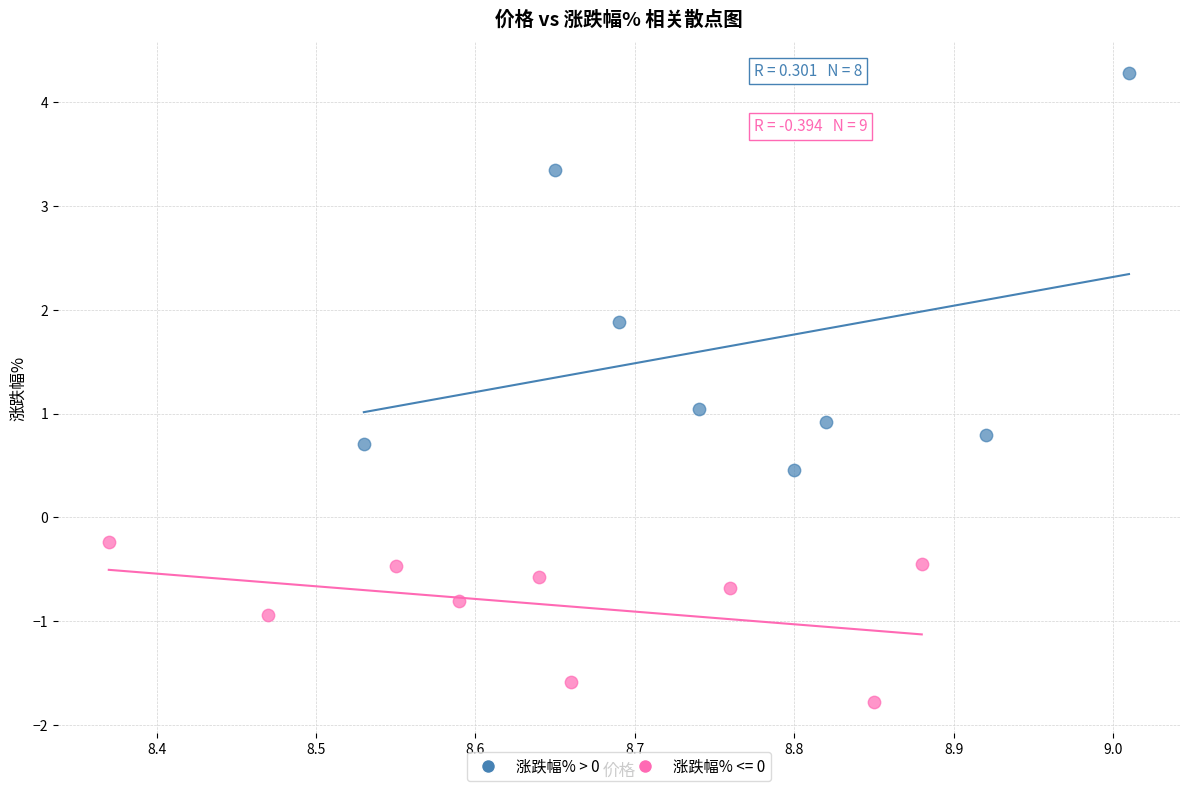

Which series contains the highest Y value?

涨跌幅% > 0